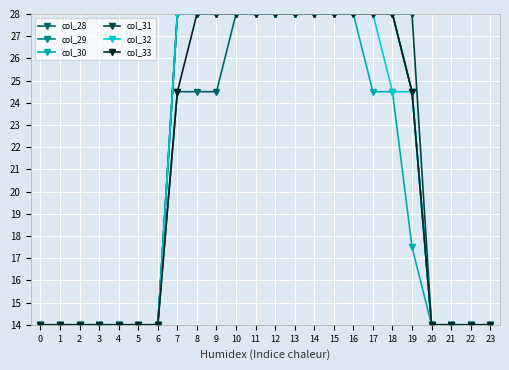

What is the smallest value displayed?

14.0